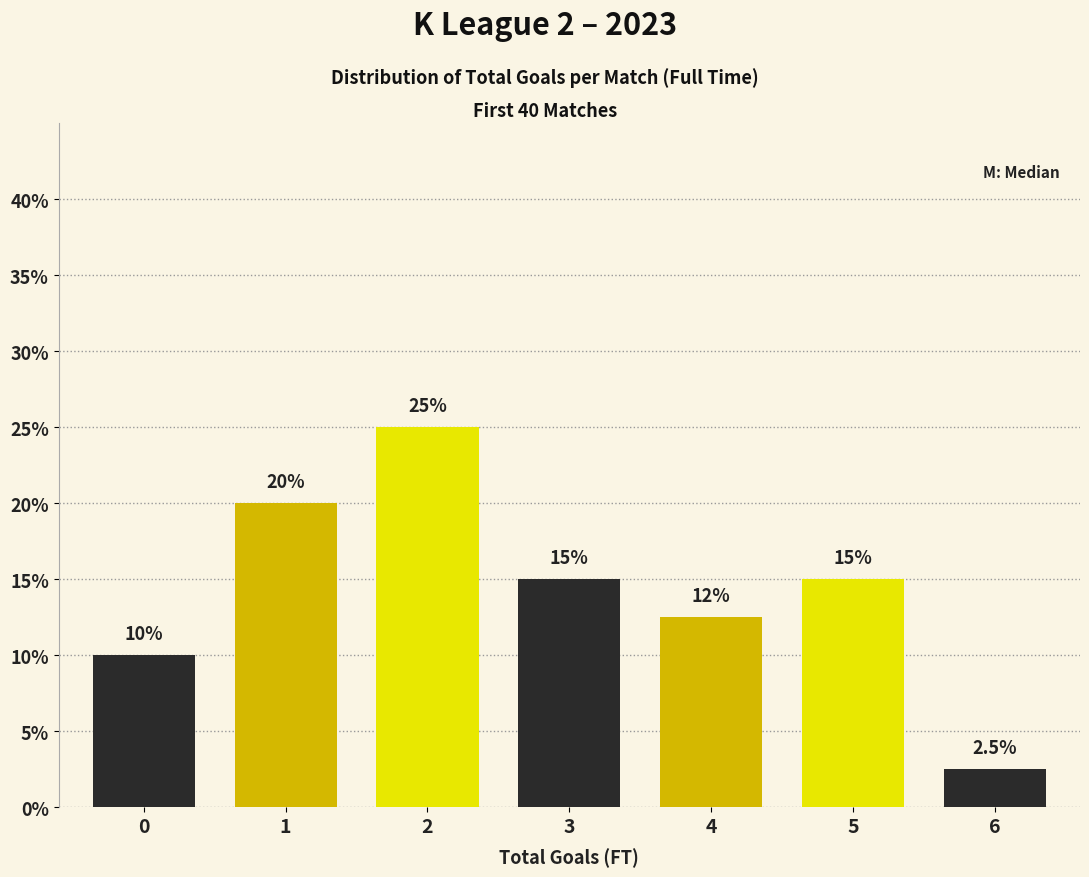

Reading left to right, transcribe all the data shown in this chart.

0=10.0	1=20.0	2=25.0	3=15.0	4=12.5	5=15.0	6=2.5